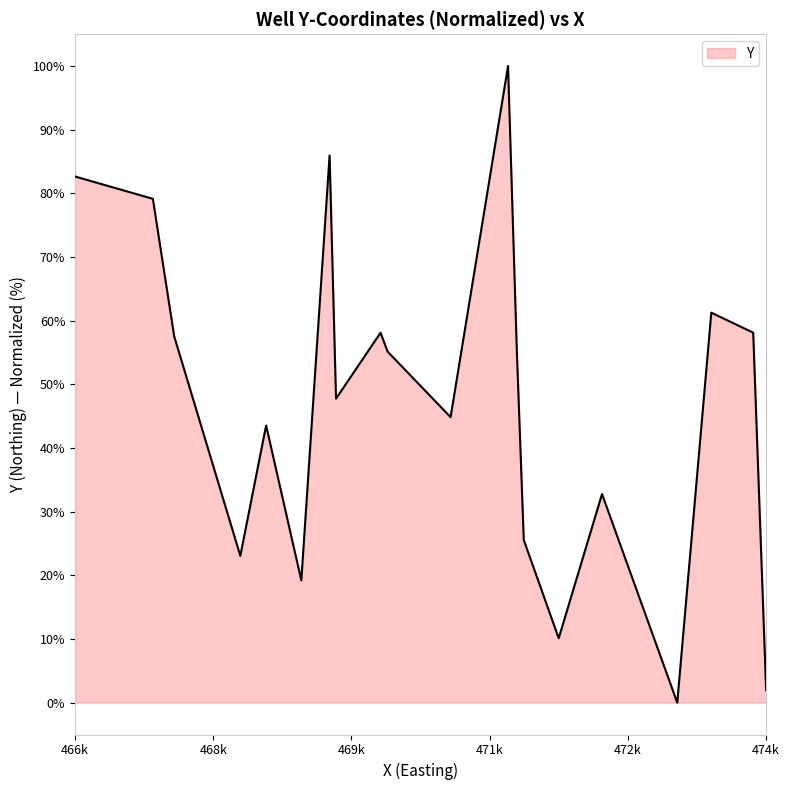

What is the sum of all values?

942.3